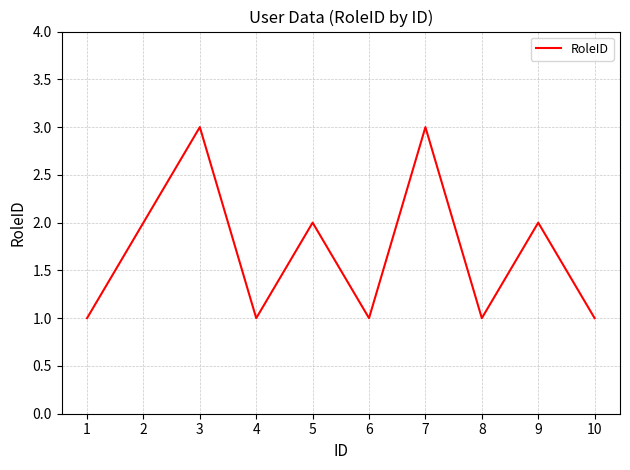

What is the maximum value shown in the chart?

3